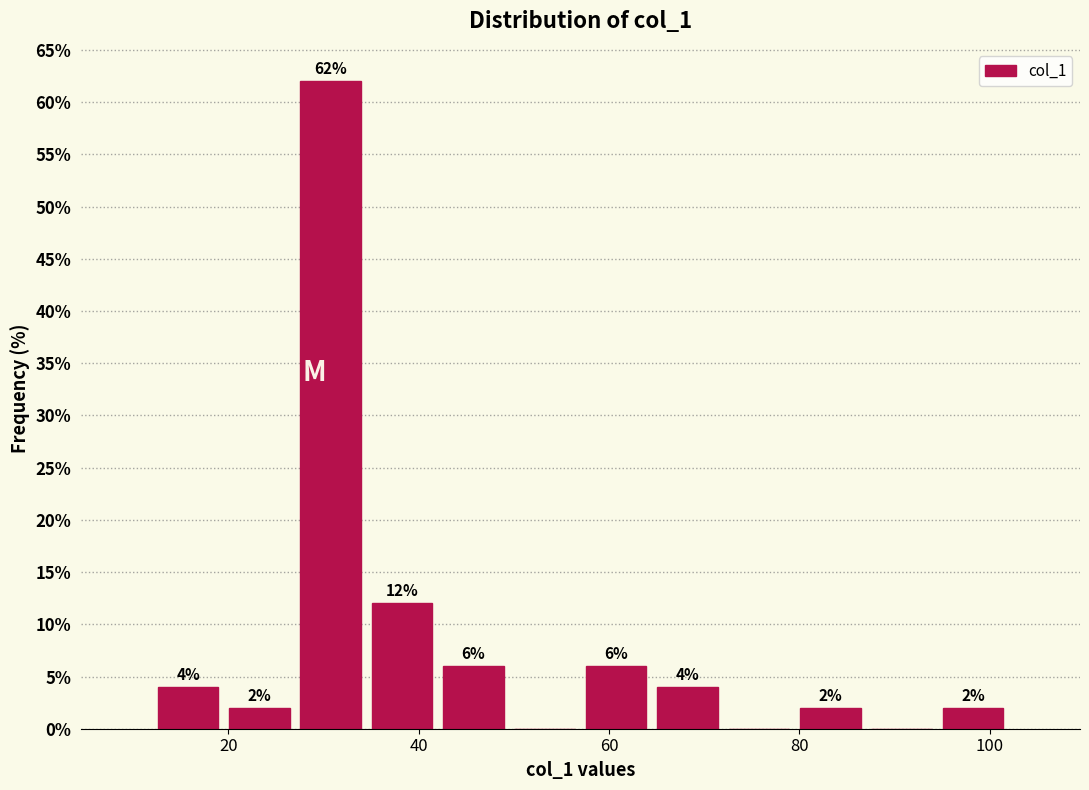

Around what value on the x-axis is the tallest bar? Give the approximate position of its centre, as read against the axis.

30